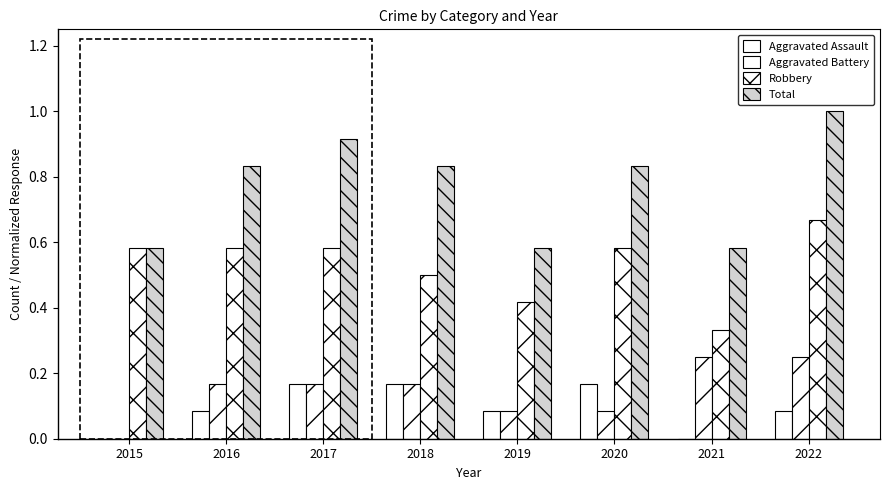

How many series are shown in this chart?

4